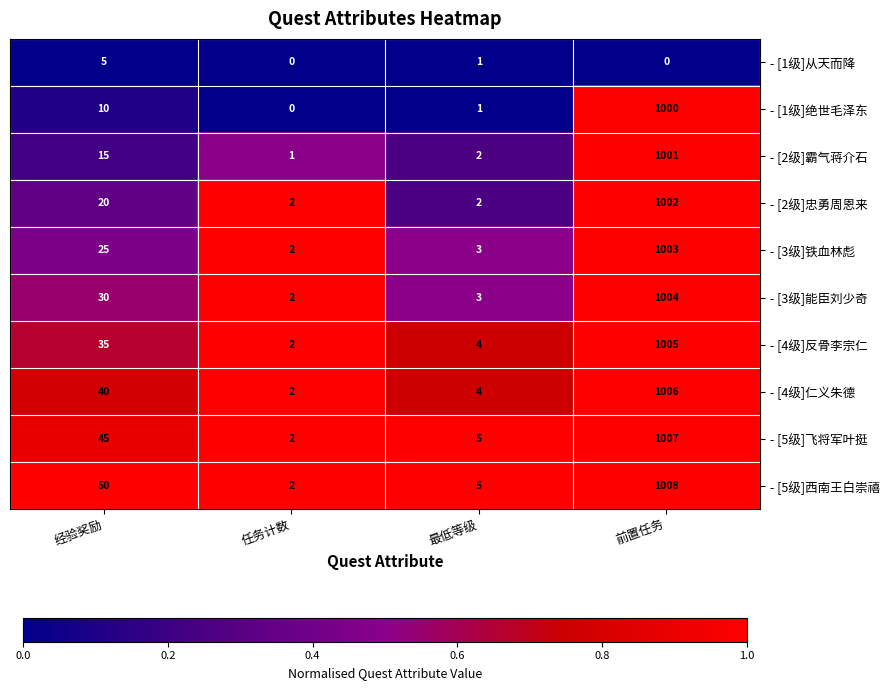

What is the difference between the maximum and minimum values in the - [1级]从天而降 series?

5